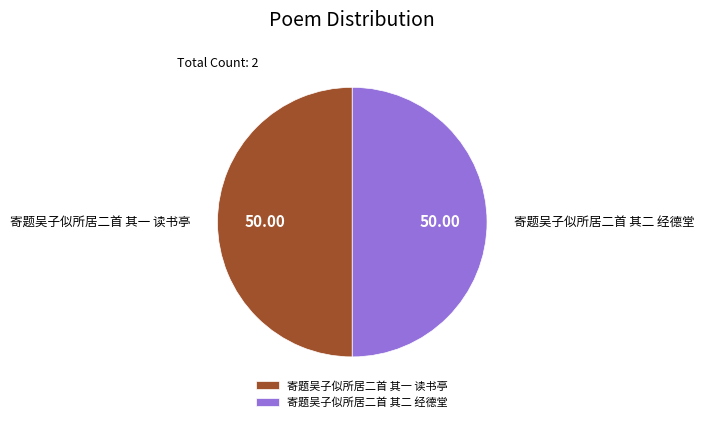

Approximately how many times larger is the value at 寄题吴子似所居二首 其二 经德堂 compared to 寄题吴子似所居二首 其一 读书亭?

1.0